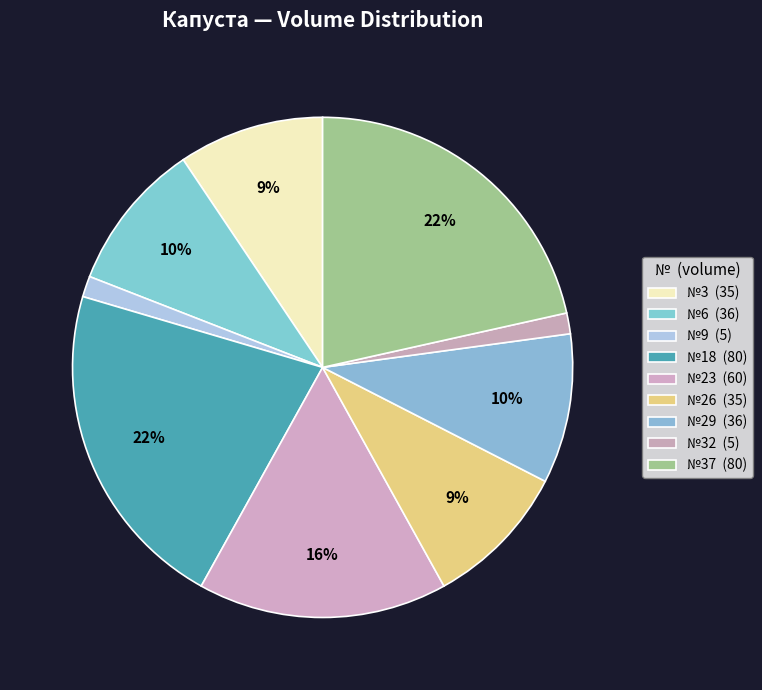

Is there a majority slice in this chart?

No